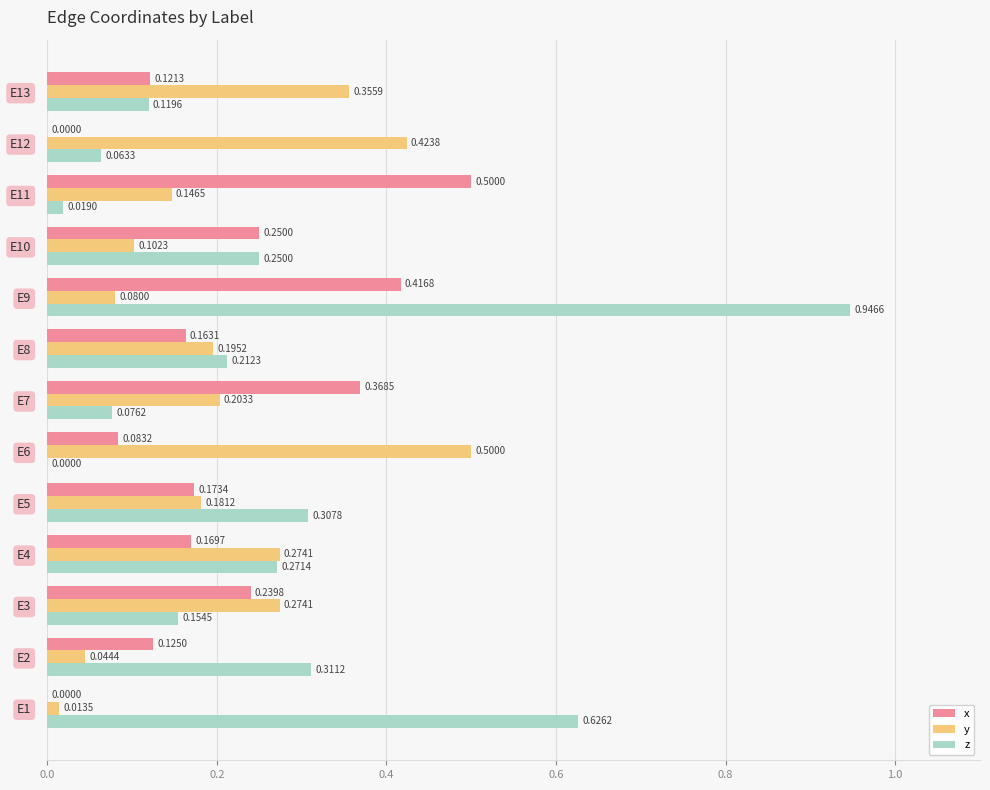

Between E6 and E11, which series saw the biggest shift?

x